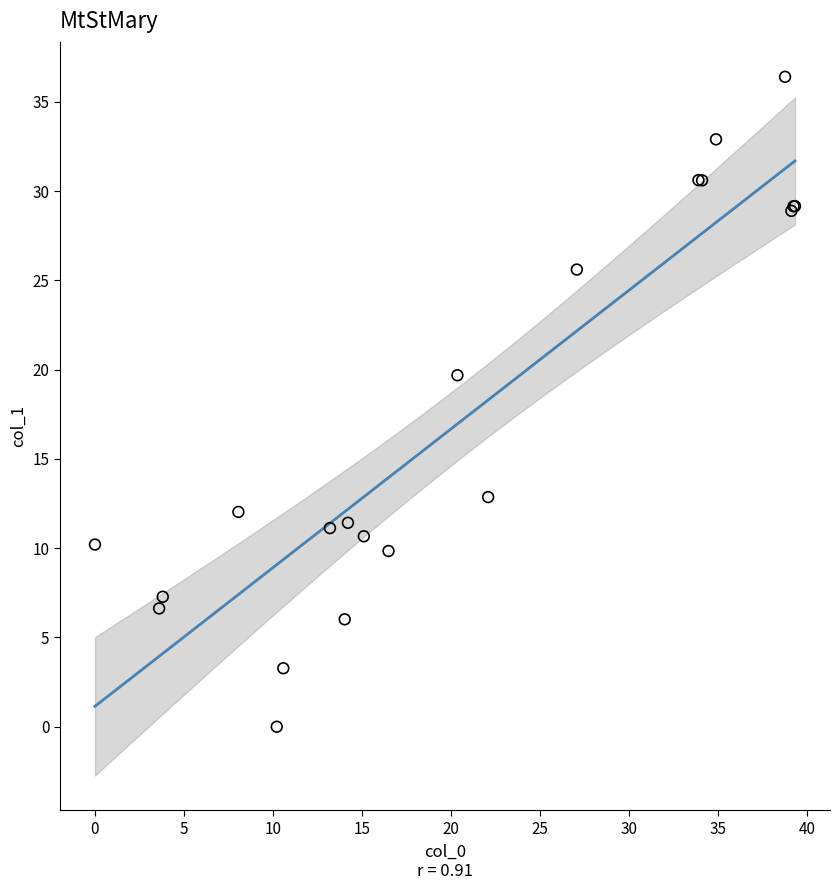

What Y value in the scatter plot is closest to 18?

19.7